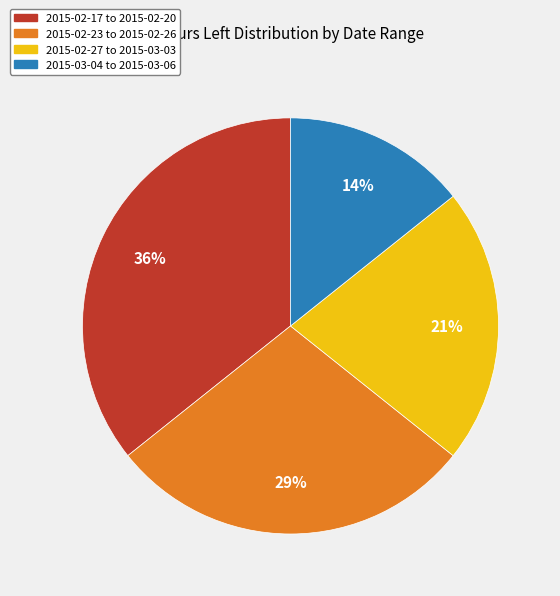

Rank the categories by value from highest to lowest.

2015-02-17 to 2015-02-20, 2015-02-23 to 2015-02-26, 2015-02-27 to 2015-03-03, 2015-03-04 to 2015-03-06